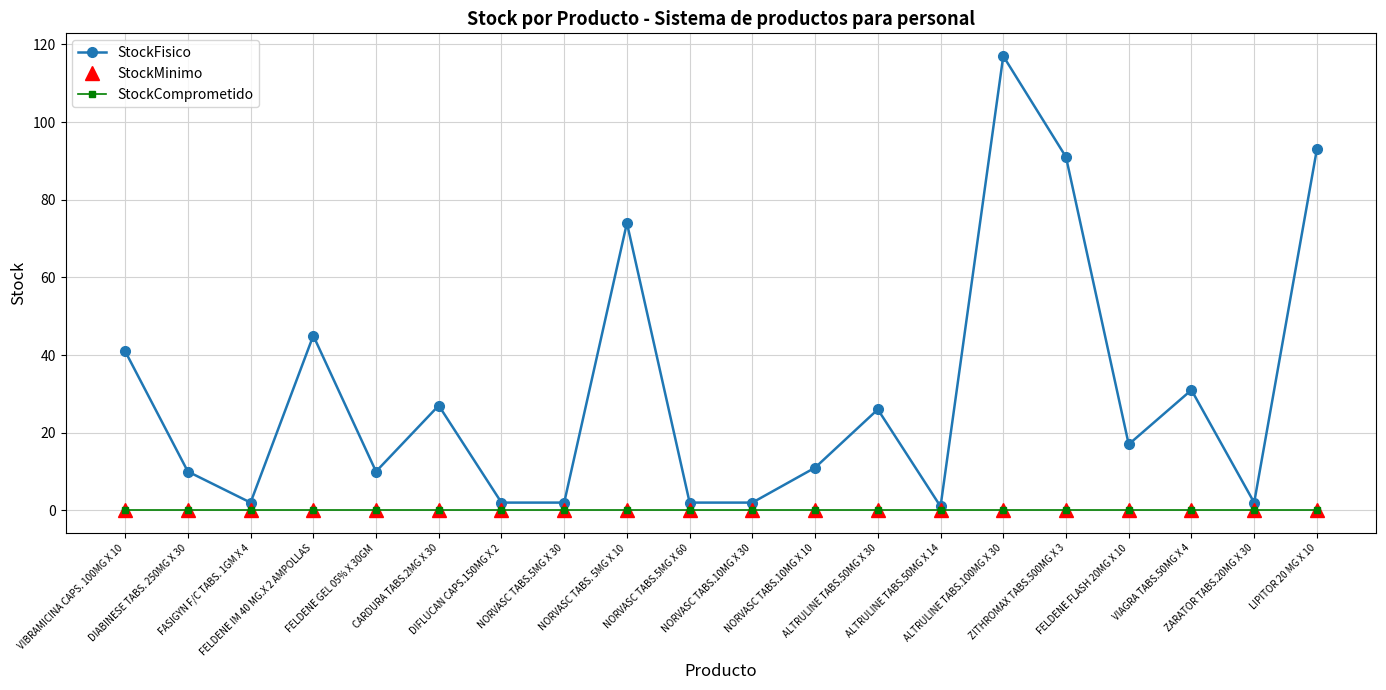

What is the label of the 12th point from the left?

NORVASC TABS.10MG X 10